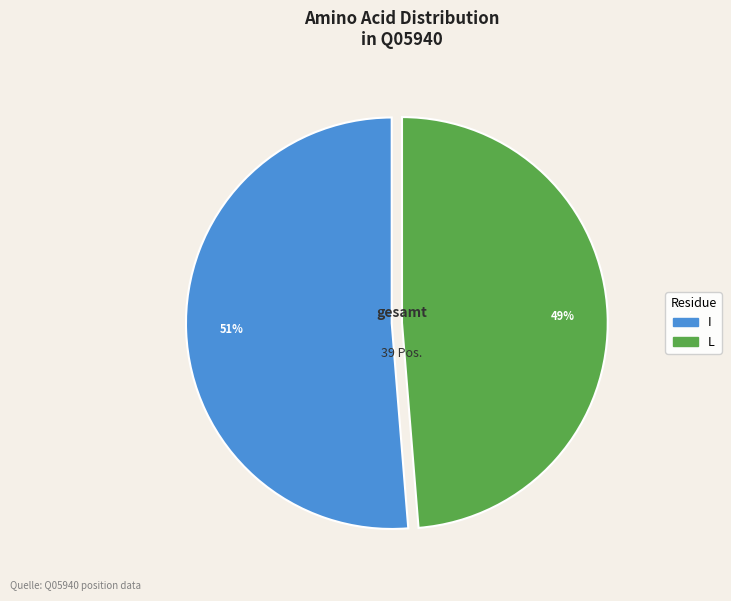

Is there a majority slice in this chart?

Yes